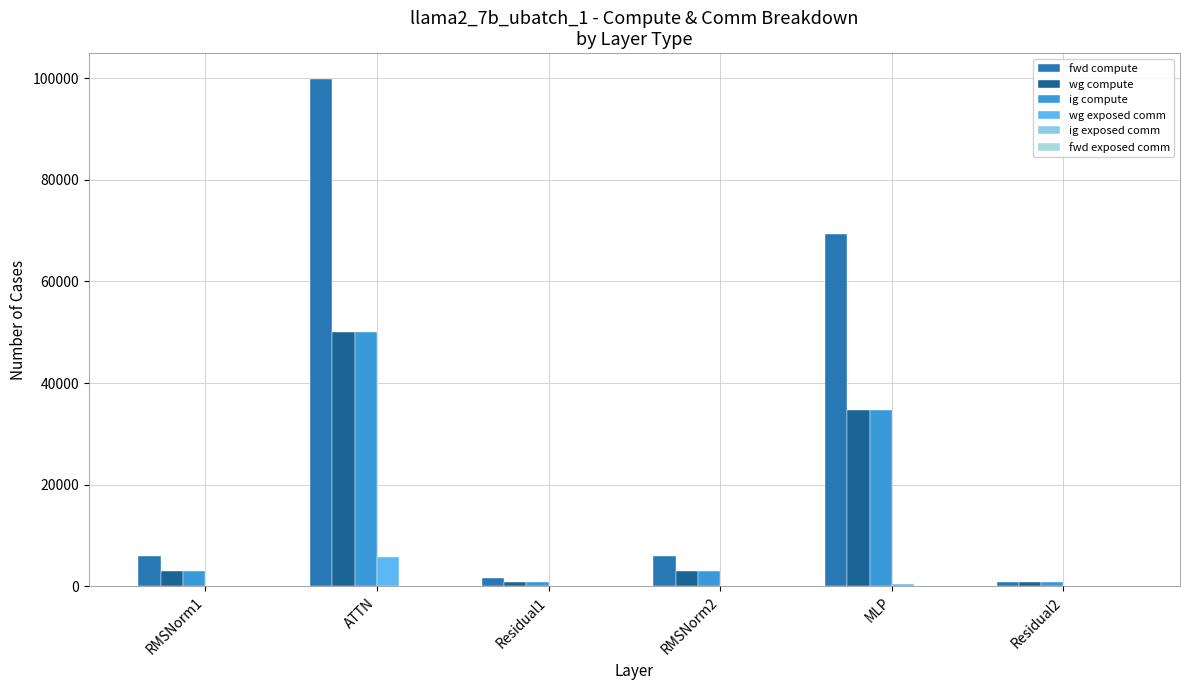

How many distinct data groups are displayed?

4